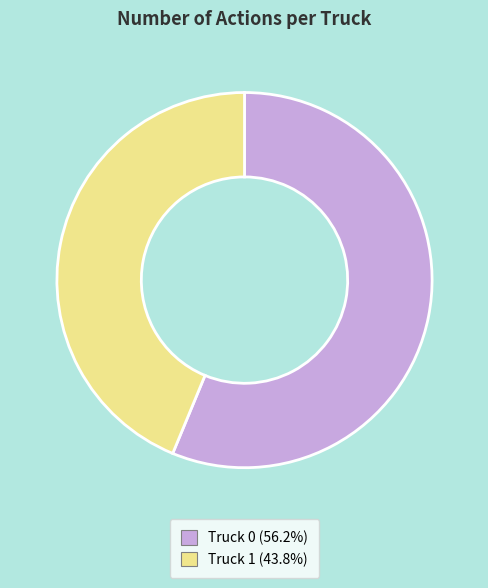

Count the number of slices in the pie.

2